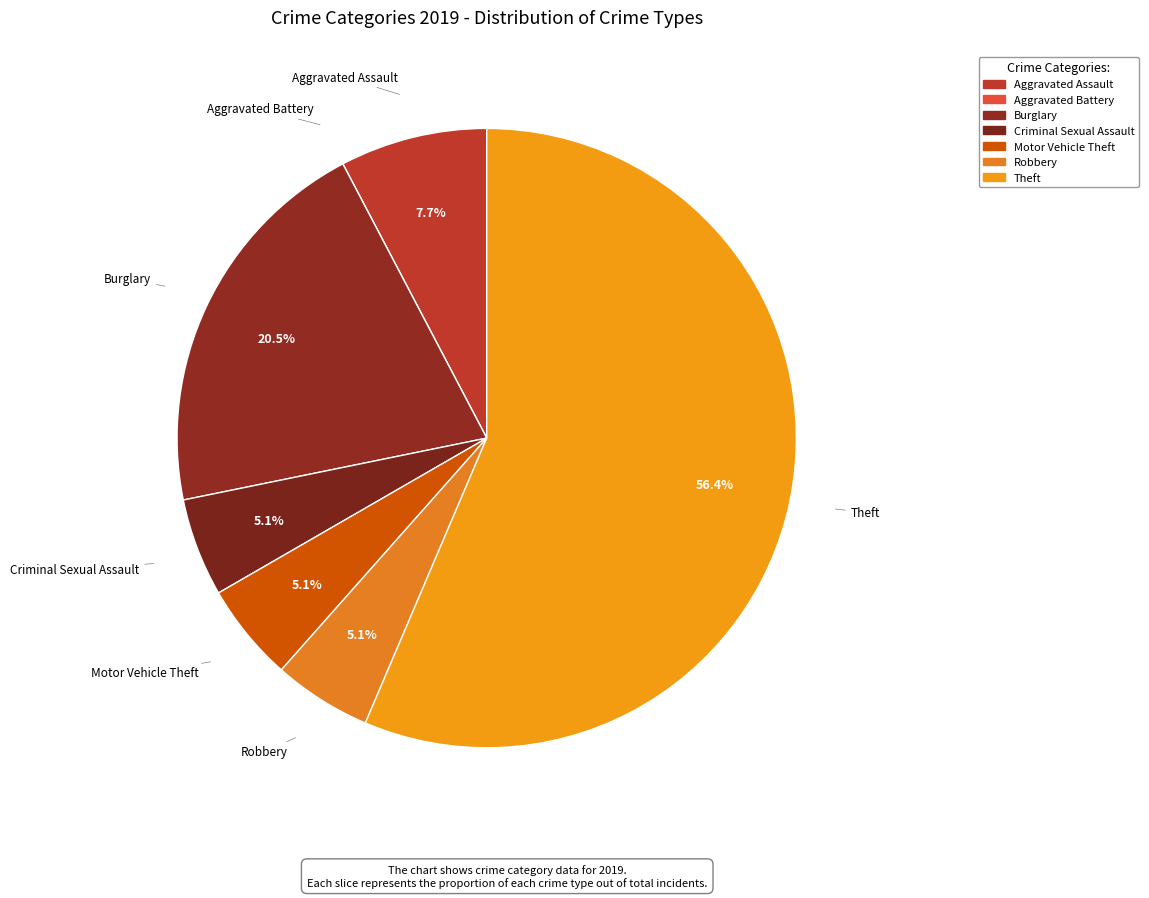

What is the smallest slice in the pie chart?

Aggravated Battery